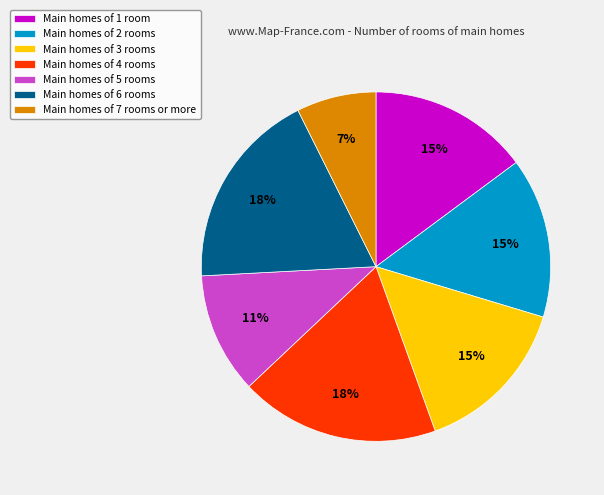

Do Main homes of 7 rooms or more and Main homes of 4 rooms together represent more than half of the pie?

No